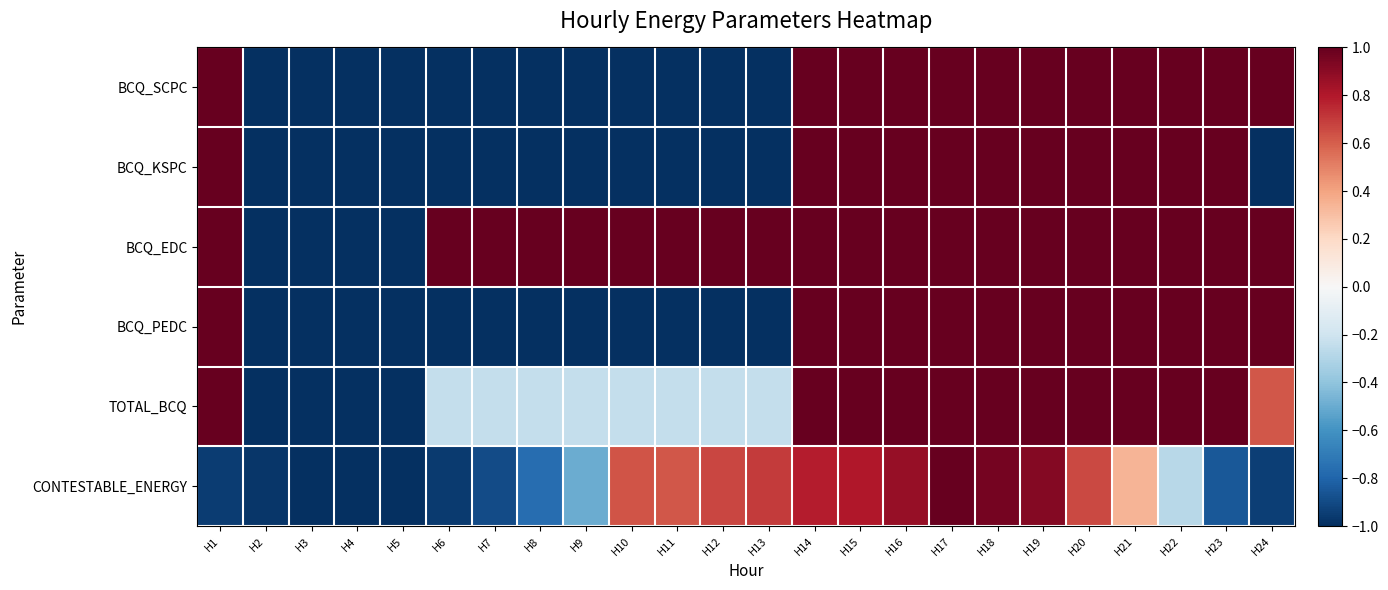

What is the total value across all series at H2?

-6.0